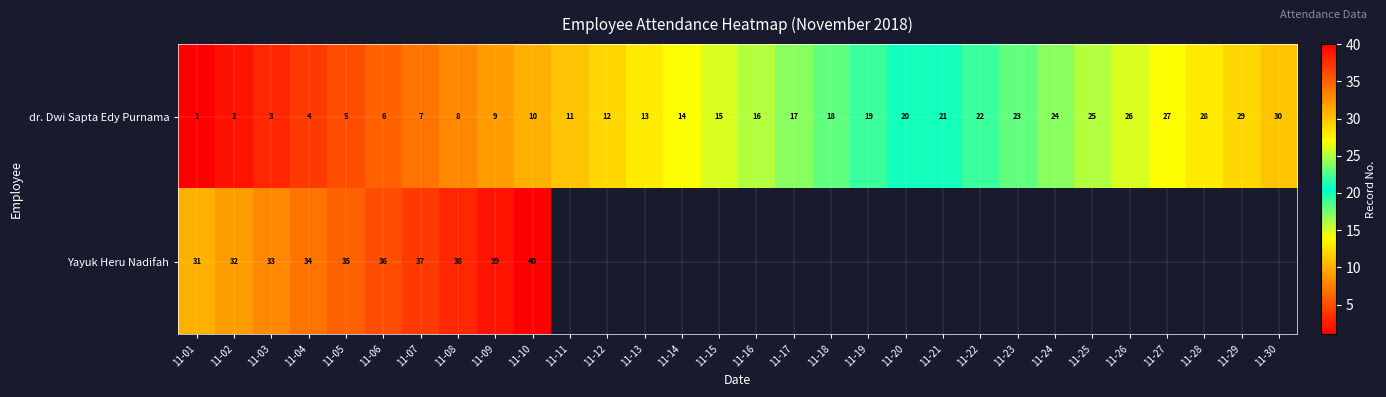

Where is dr. Dwi Sapta Edy Purnama nearest to the value 15?

11-15